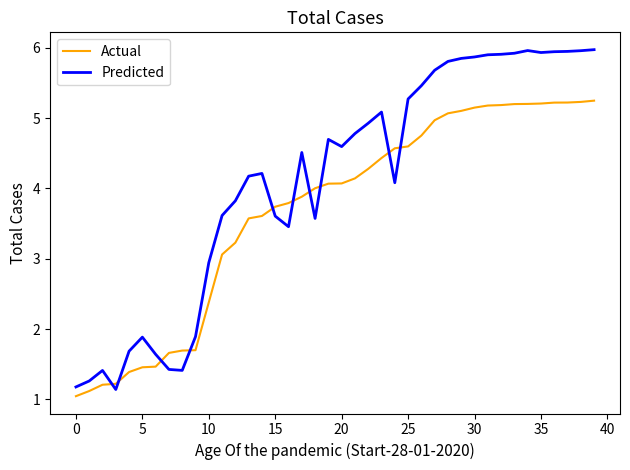

List the series in order of their peak value, lowest first.

Actual, Predicted